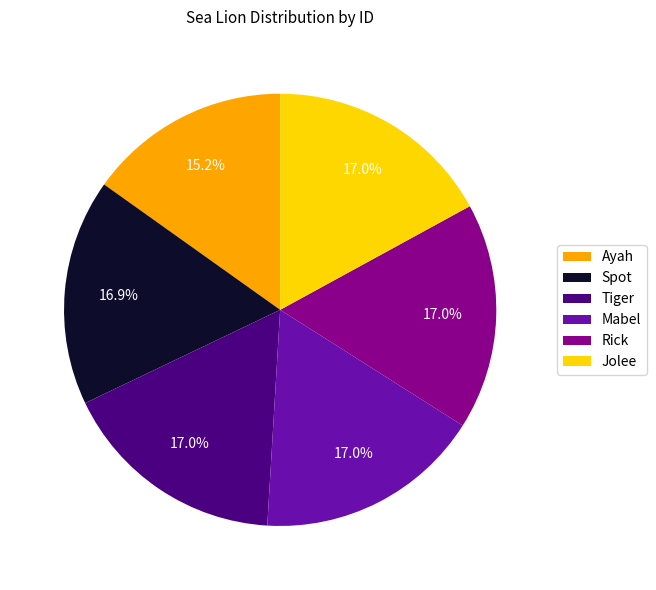

Is it true that Tiger is 31% of the pie?

False